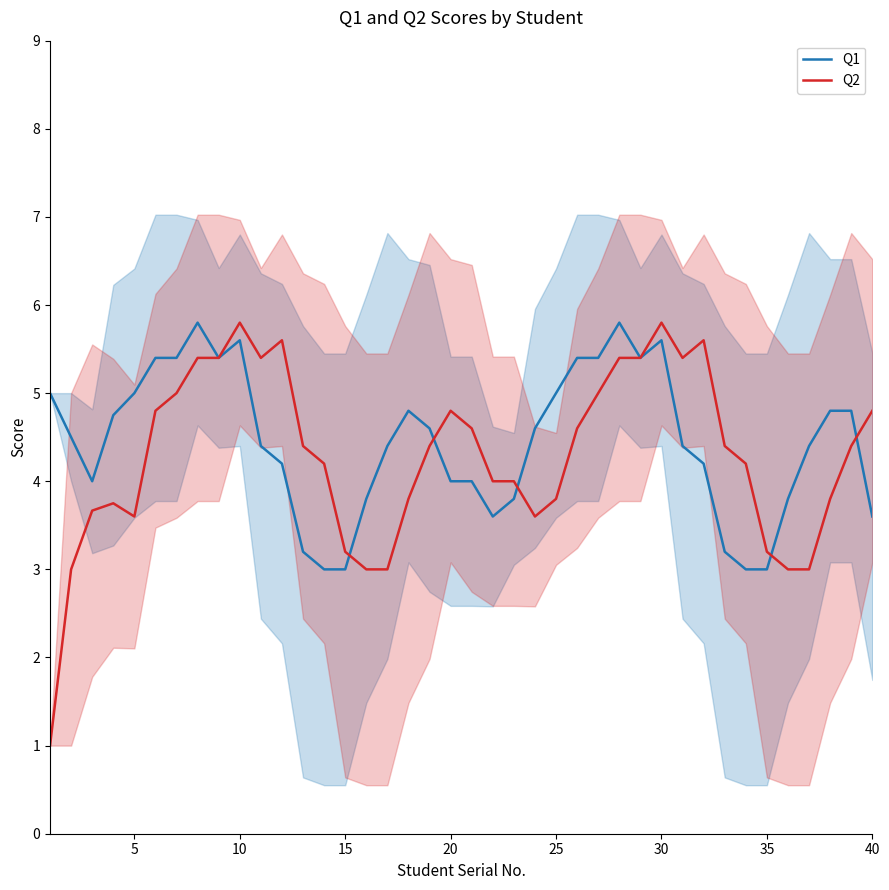

The Q1 series shows 3.9 at 30. True or false?

False